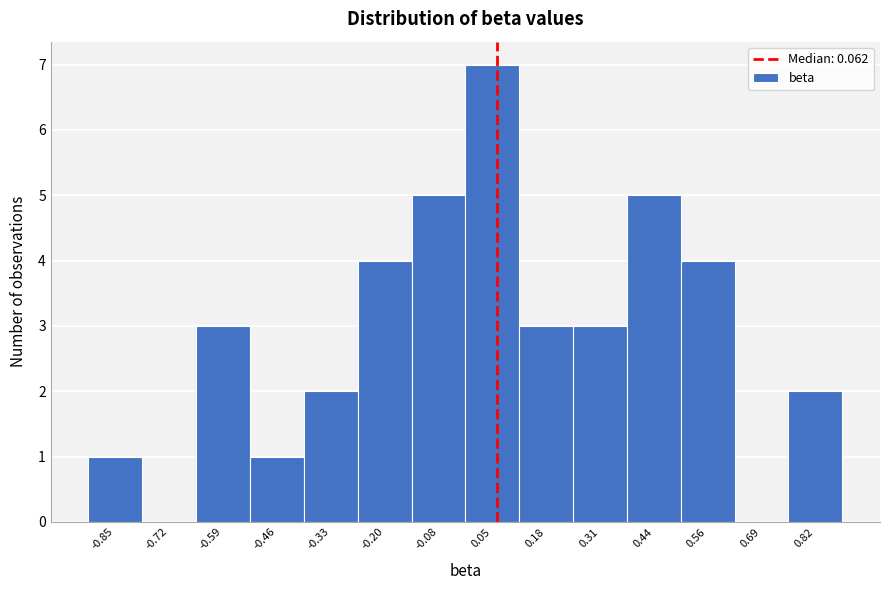

Which range on the x-axis has the tallest bar?

-0.02 to 0.12